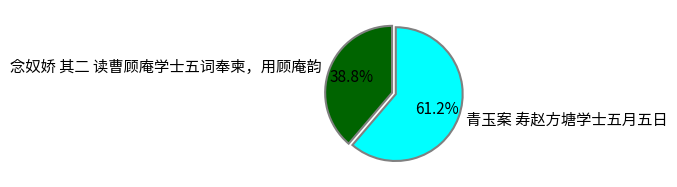

Which category accounts for the majority?

青玉案 寿赵方塘学士五月五日